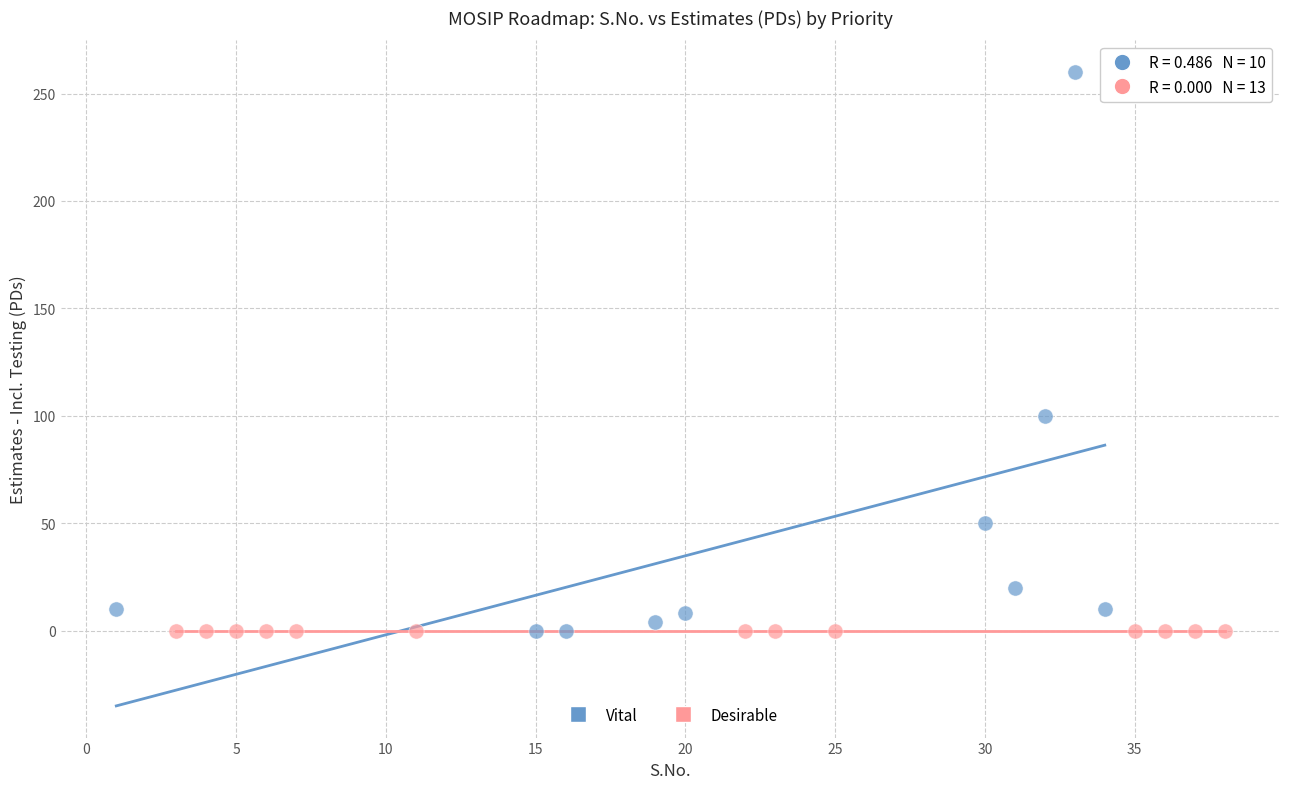

Which series reaches the maximum Y coordinate?

Vital